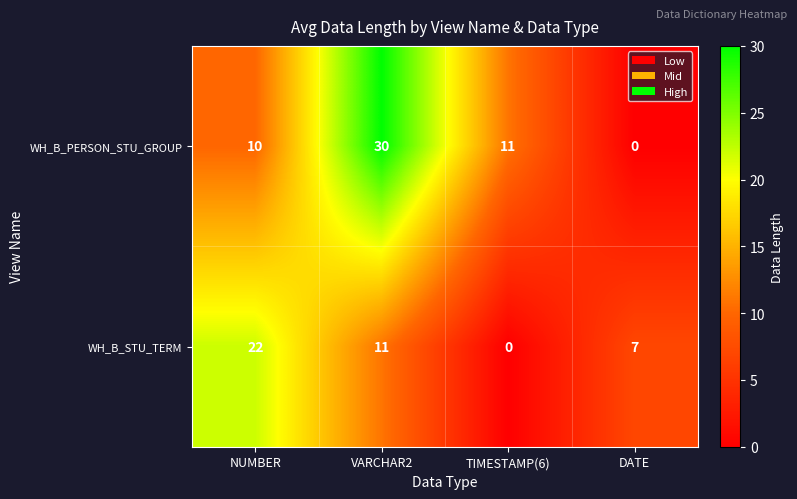

Is it true that WH_B_PERSON_STU_GROUP equals 0 at DATE?

True